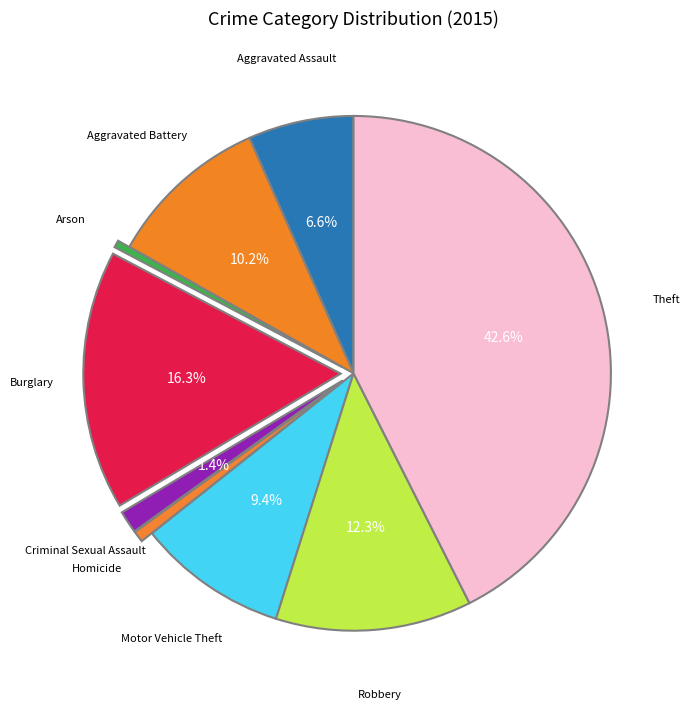

Combined, do Theft and Robbery account for over 50%?

Yes